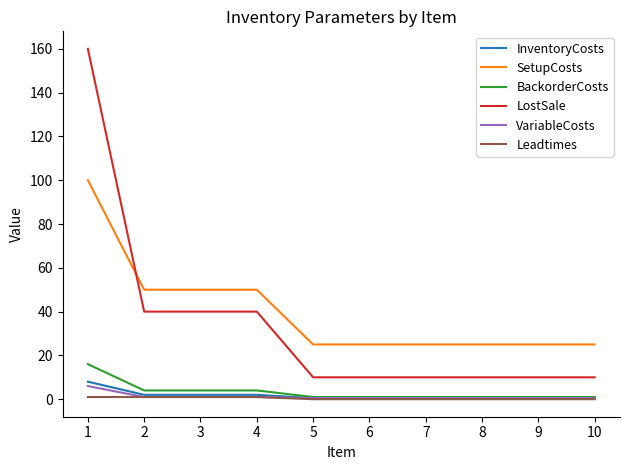

At how many categories does at least one series exceed 65?

1